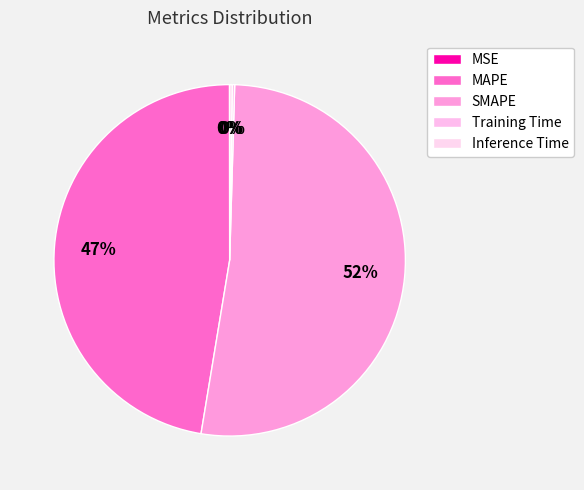

What percentage is NOT represented by MAPE?

52.6%